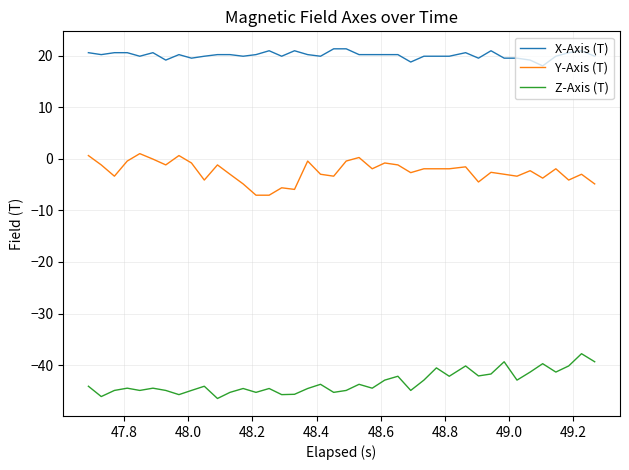

True or false: Y-Axis (T) and Z-Axis (T) cross at least once.

False